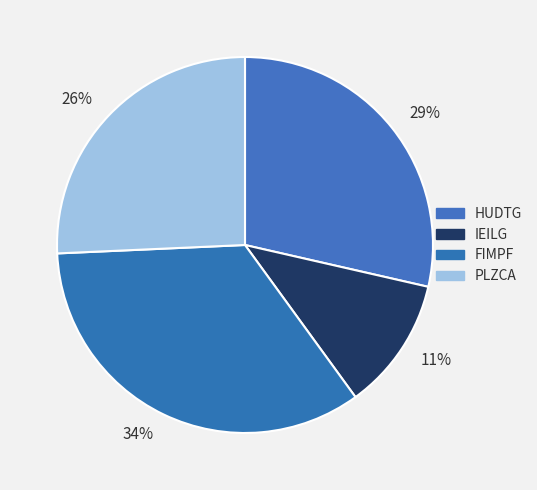

Is there any slice that represents more than half of the pie?

No